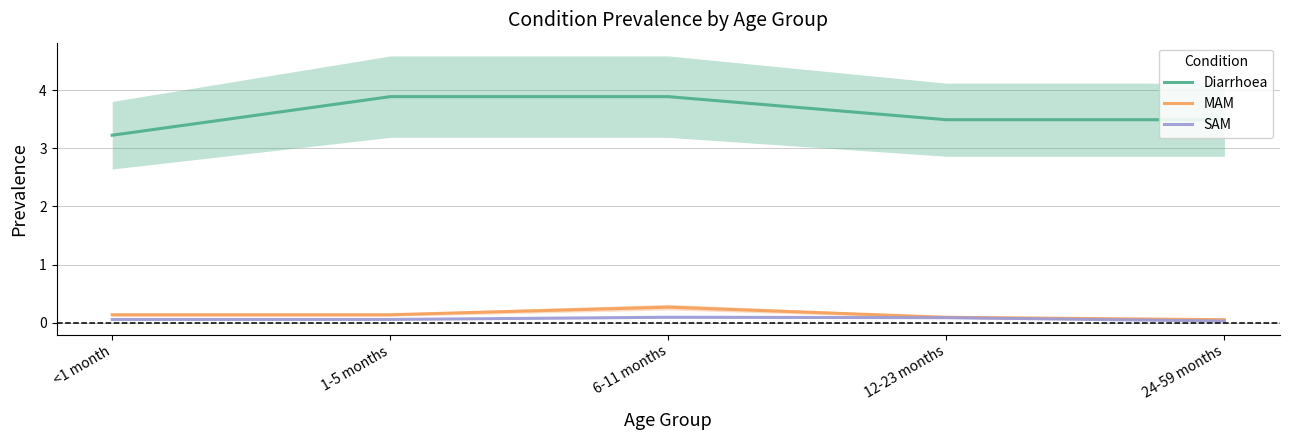

True or false: Diarrhoea has a value of 3.5 at 12-23 months.

True